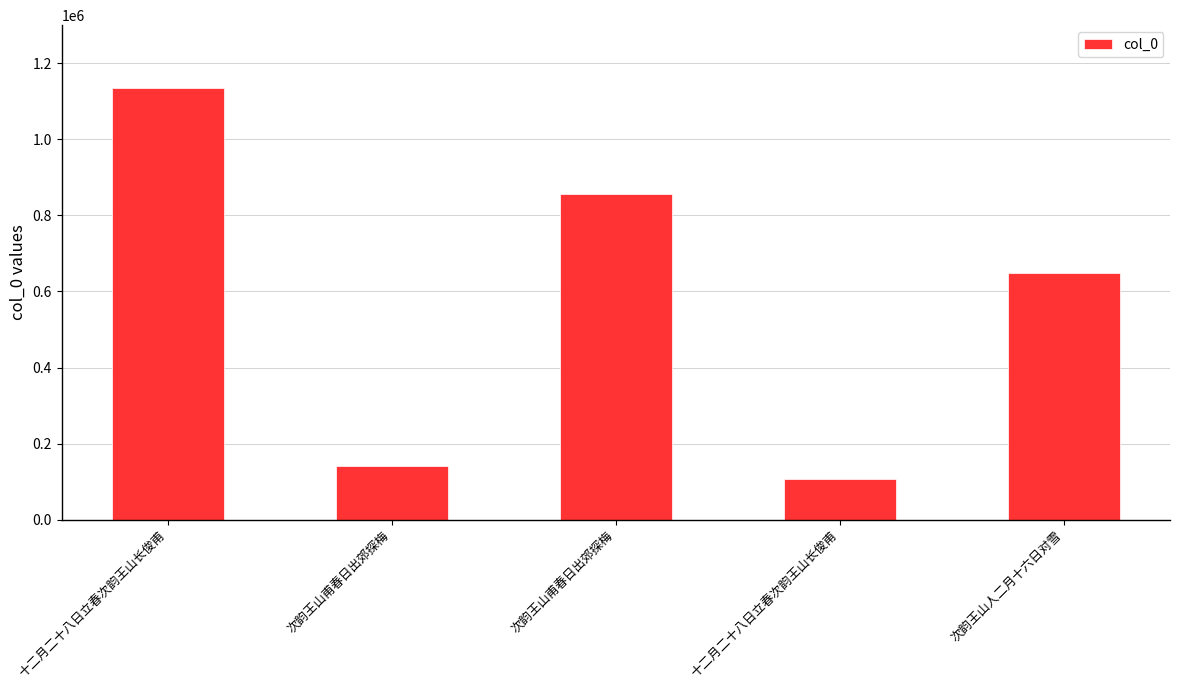

Count the number of categories in the chart.

5